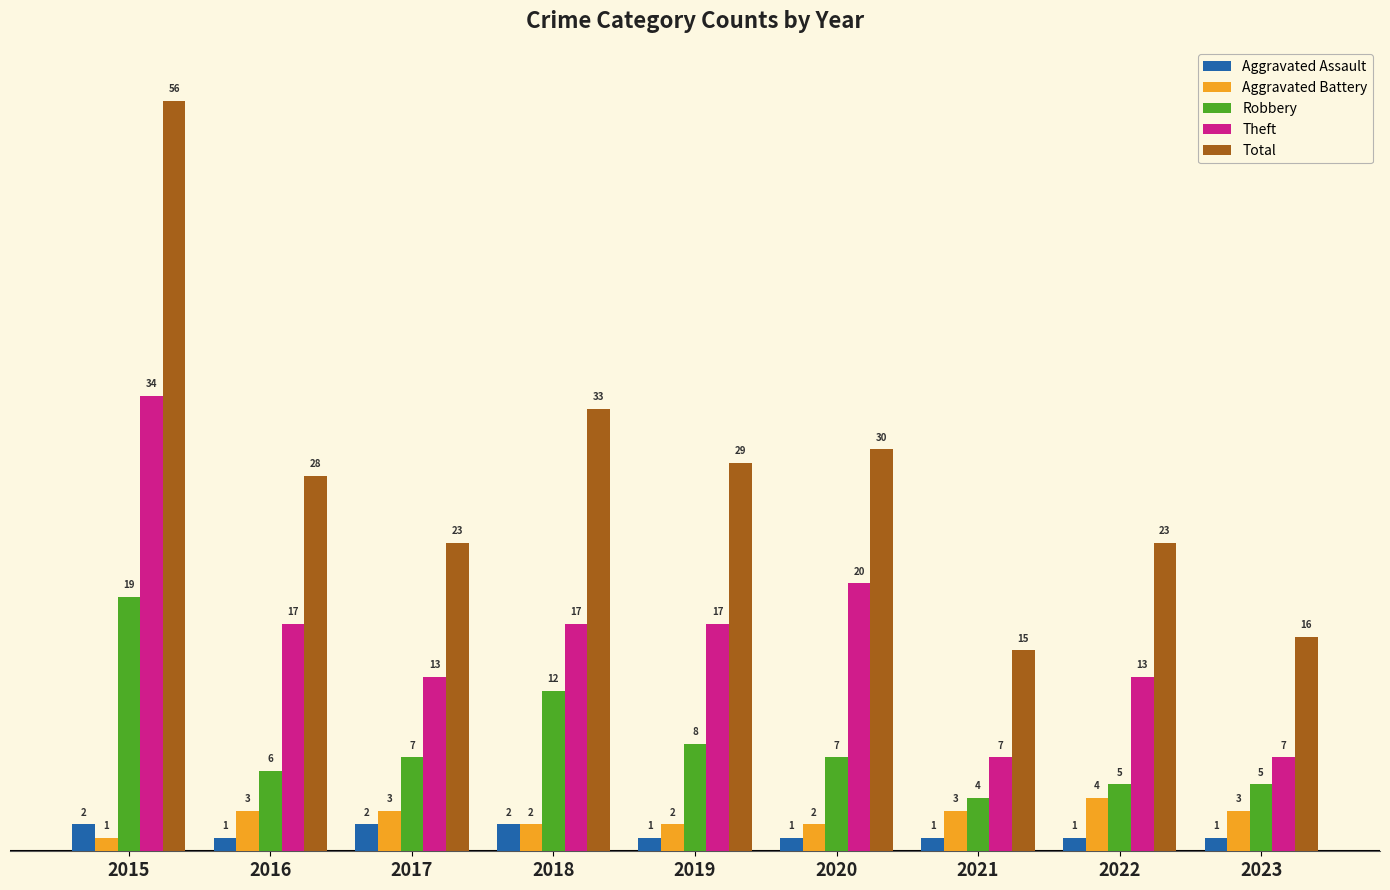

At which label is Robbery closest to 11?

2018